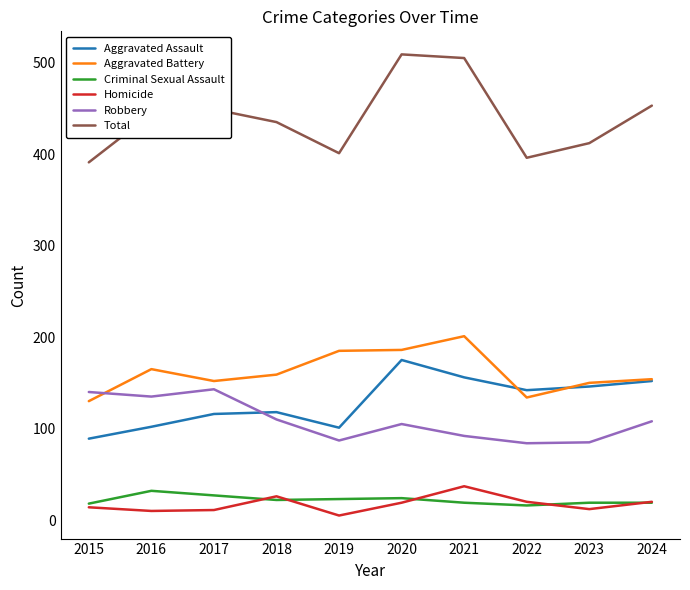

True or false: Criminal Sexual Assault and Robbery intersect in this chart.

False